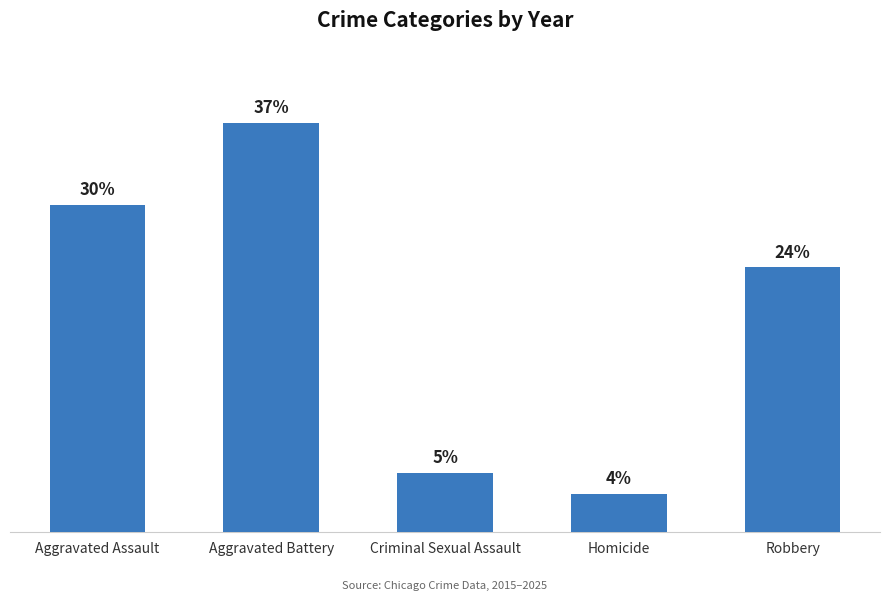

At which label is the value closest to 634?

Robbery